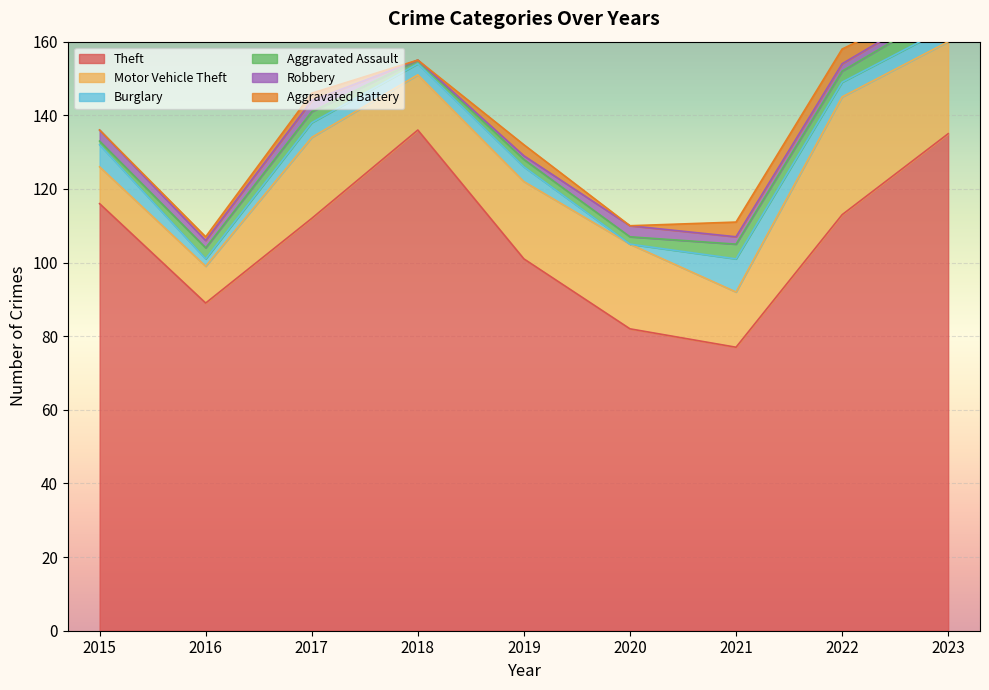

How many lines are shown in the chart?

6